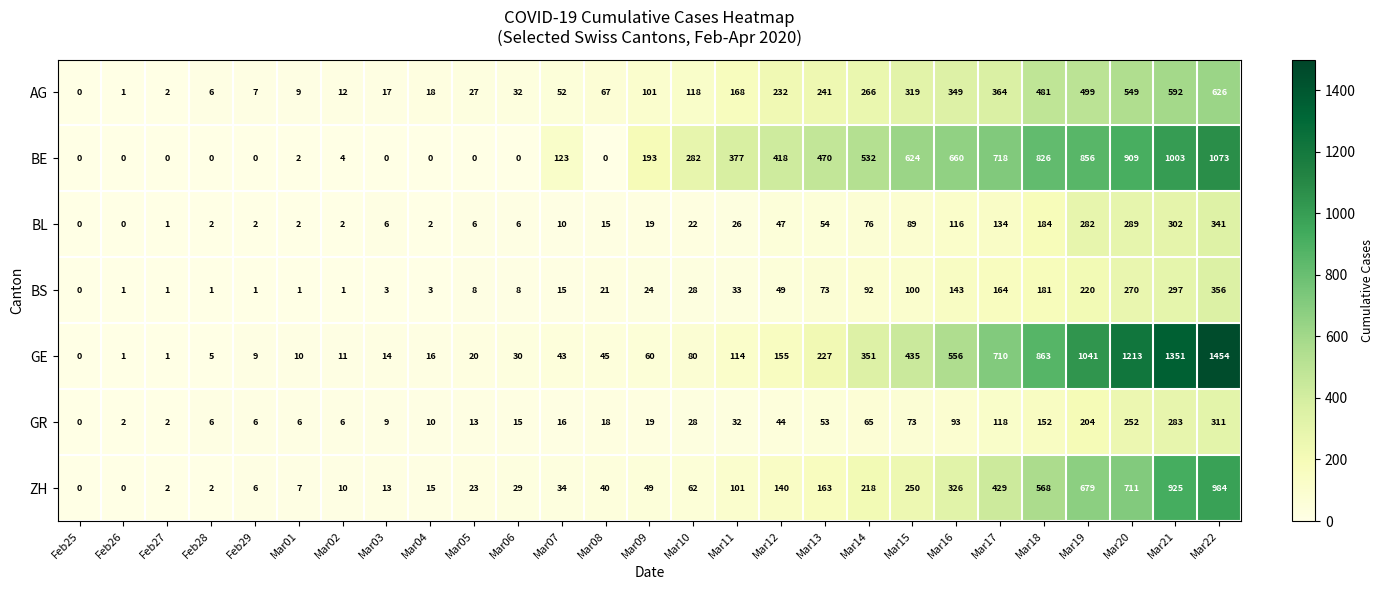

What is the difference between the BS values at Mar21 and Mar13?

224